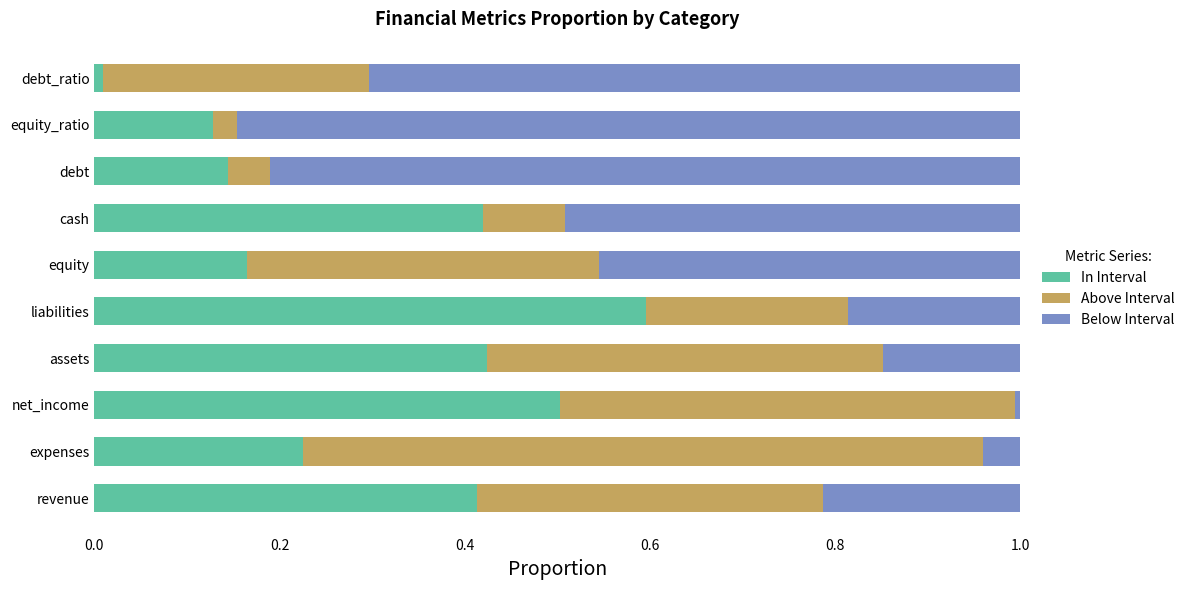

The value of In Interval at equity_ratio is 0.2. True or false?

False